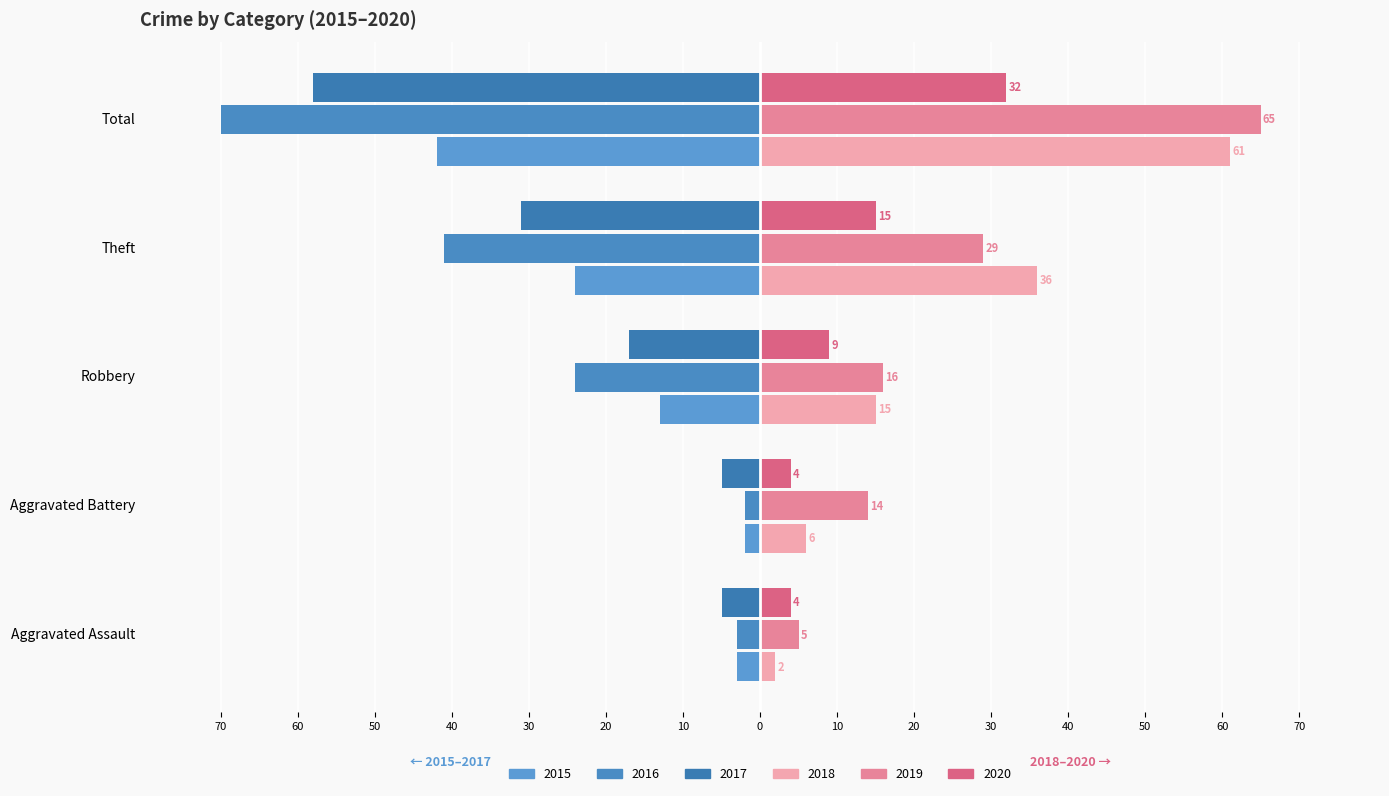

What position from the left is Robbery?

3